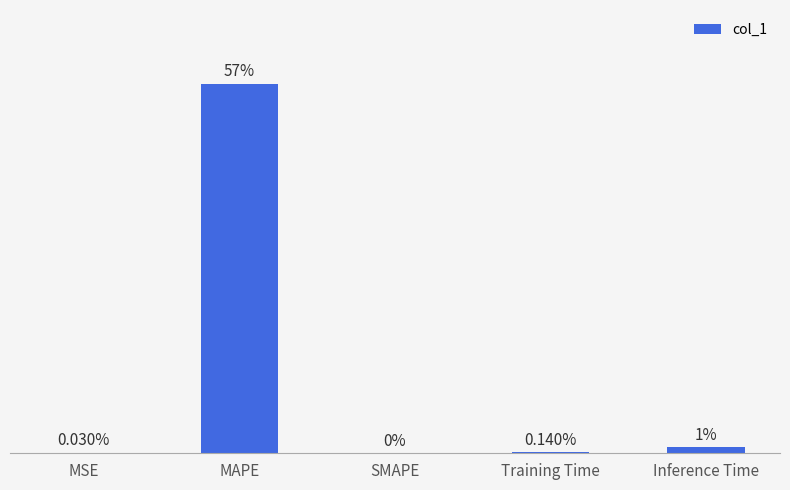

Are the bars horizontal?

No